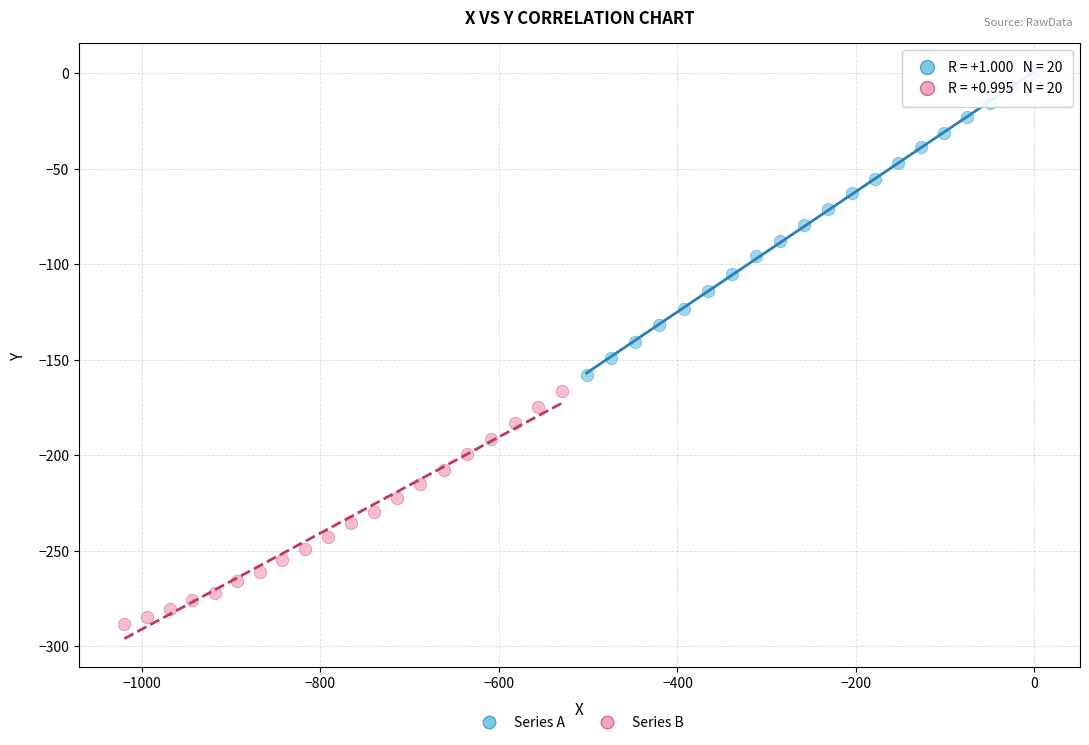

Which series has the widest spread of Y values?

Series A